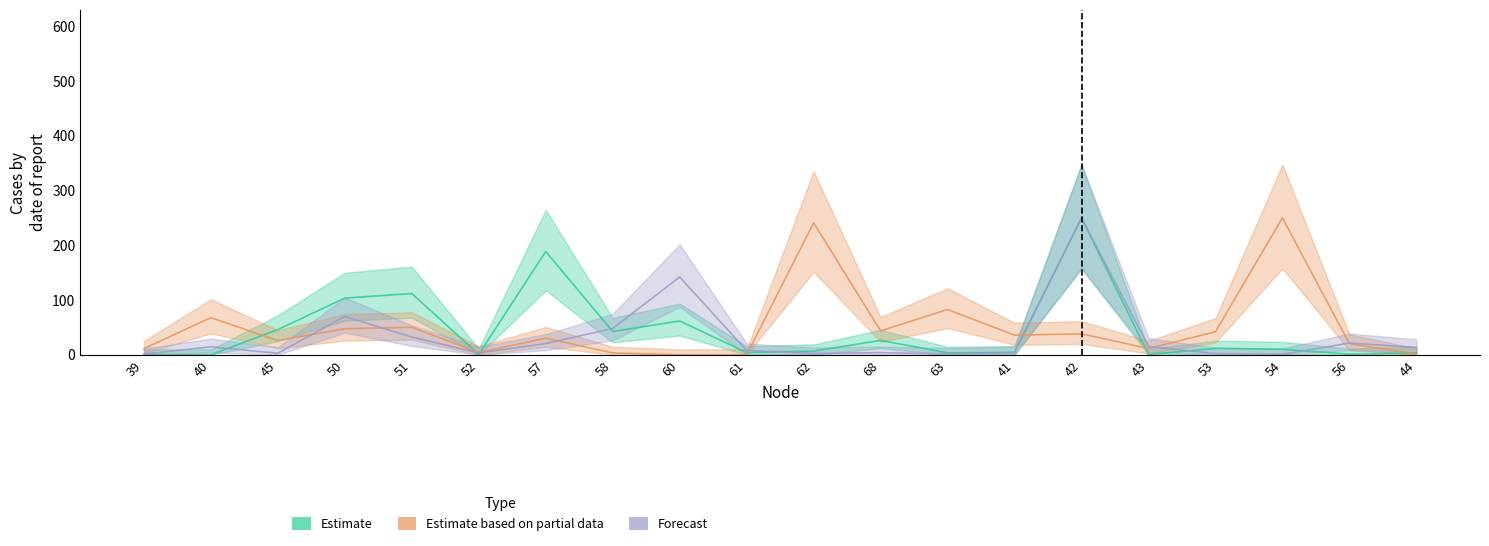

At how many categories does at least one series exceed 222?

3